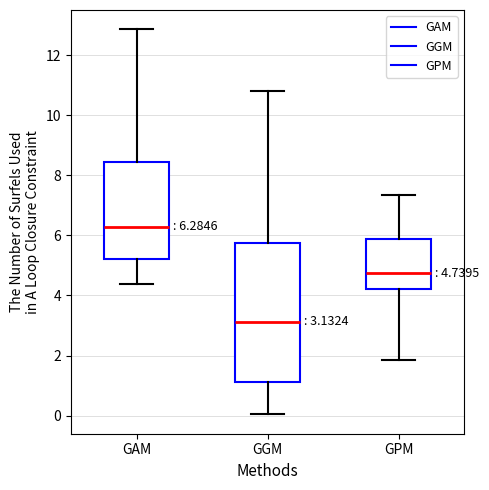

Which box is the tallest, from its lower edge to its upper edge?

GGM